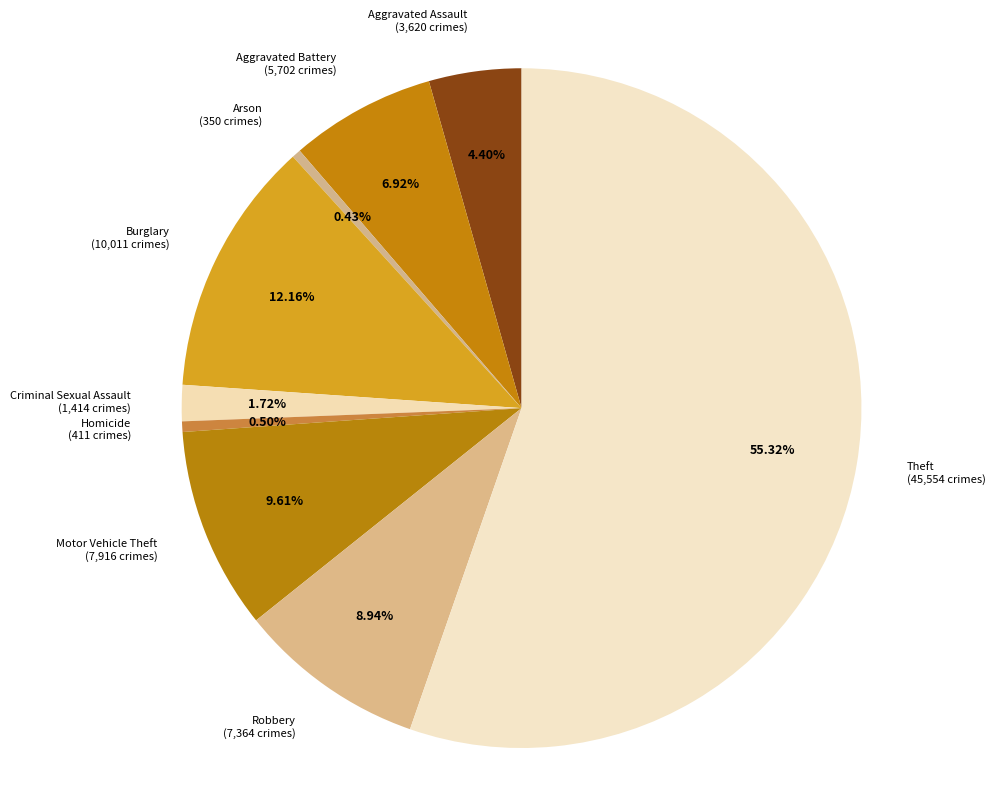

Between Motor Vehicle Theft (7,916 crimes) and Criminal Sexual Assault (1,414 crimes), which is larger?

Motor Vehicle Theft (7,916 crimes)